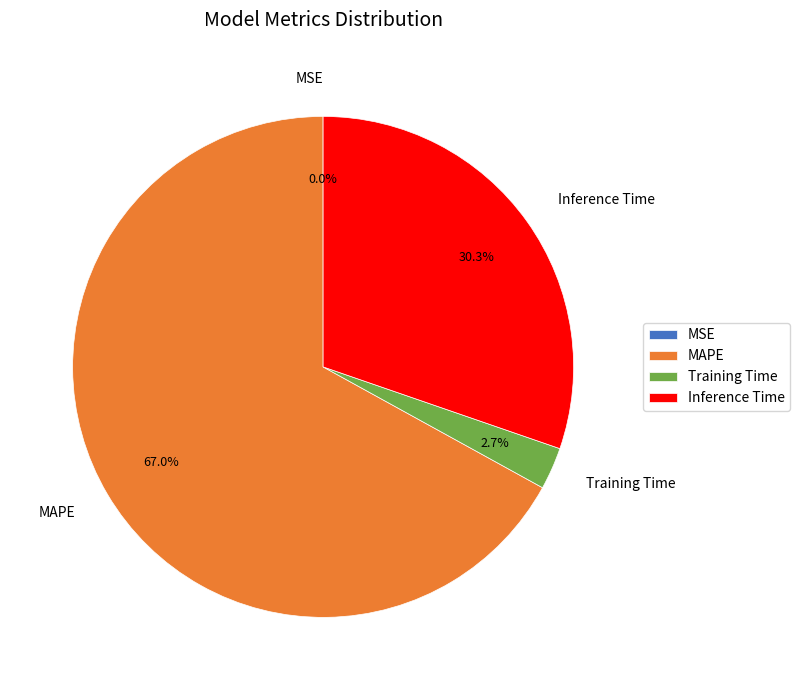

Is there a majority slice in this chart?

Yes